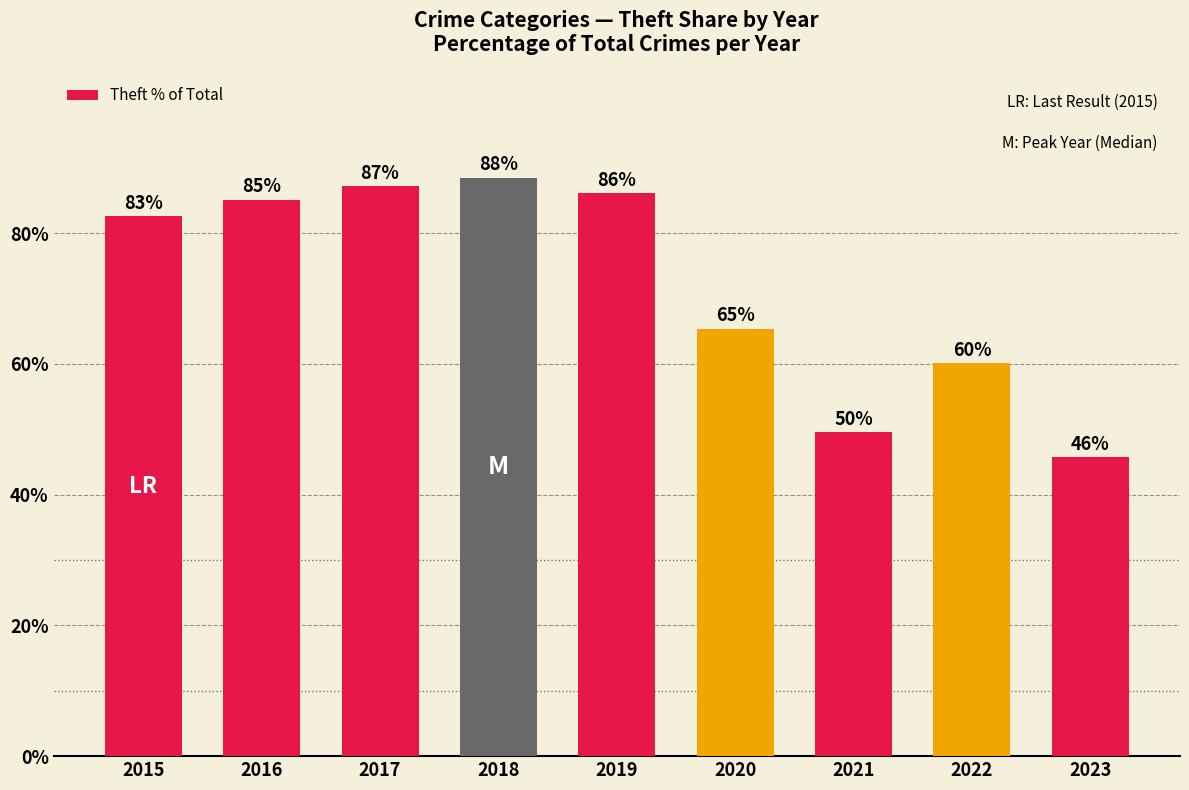

What is the average value?

72.2